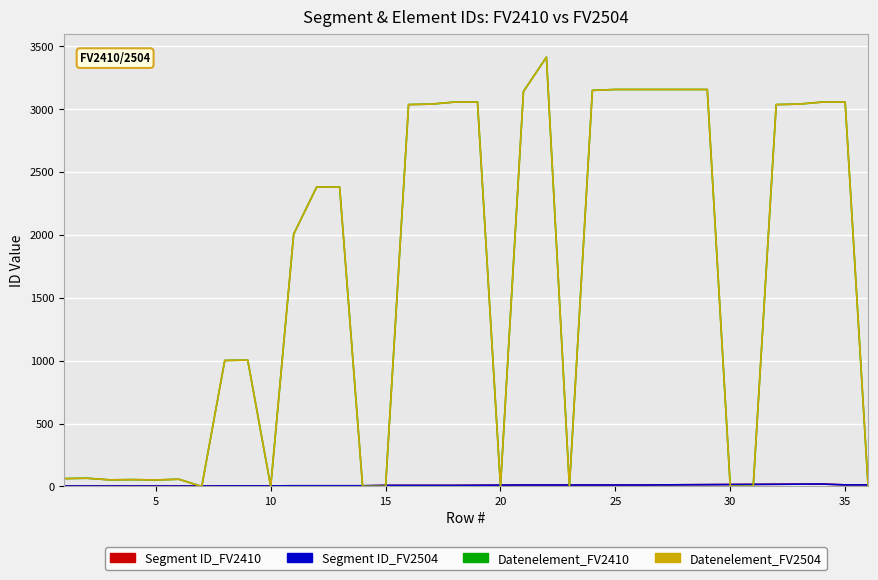

List the series in order of their peak value, lowest first.

Segment ID_FV2410, Segment ID_FV2504, Datenelement_FV2410, Datenelement_FV2504